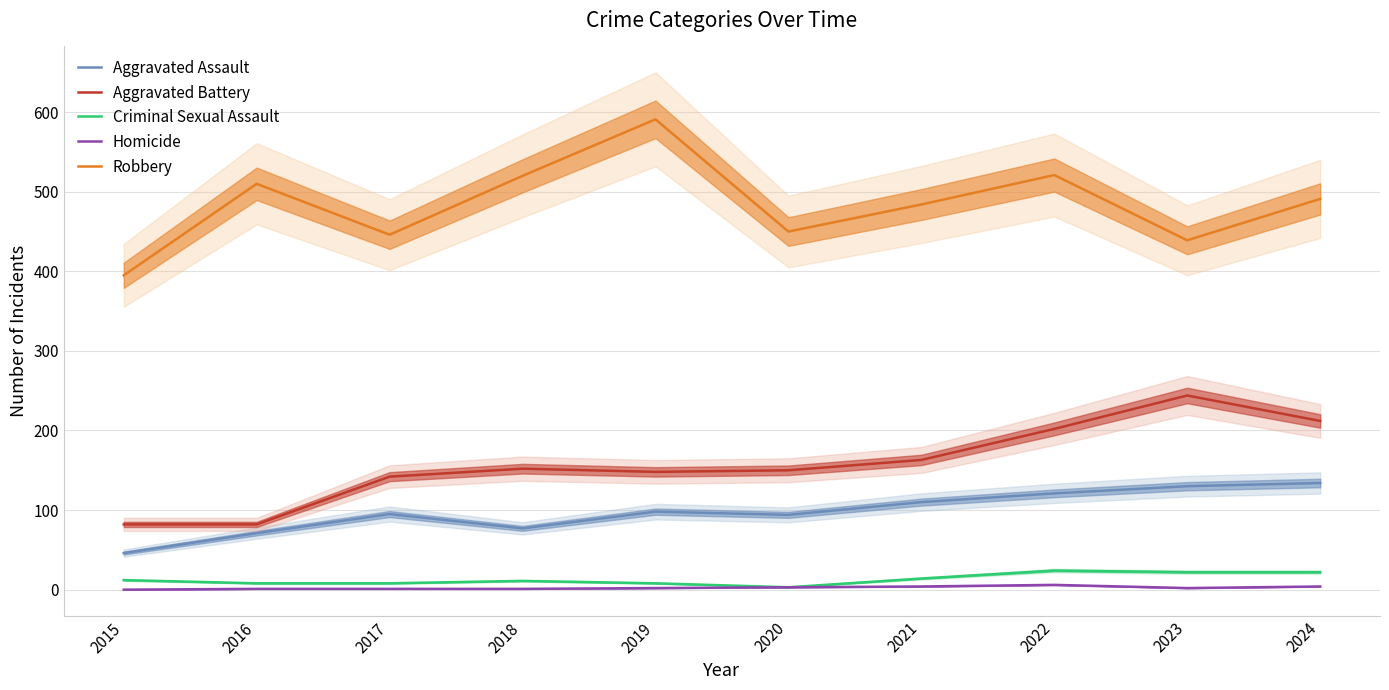

How many interior local valleys does the Homicide series have?

1